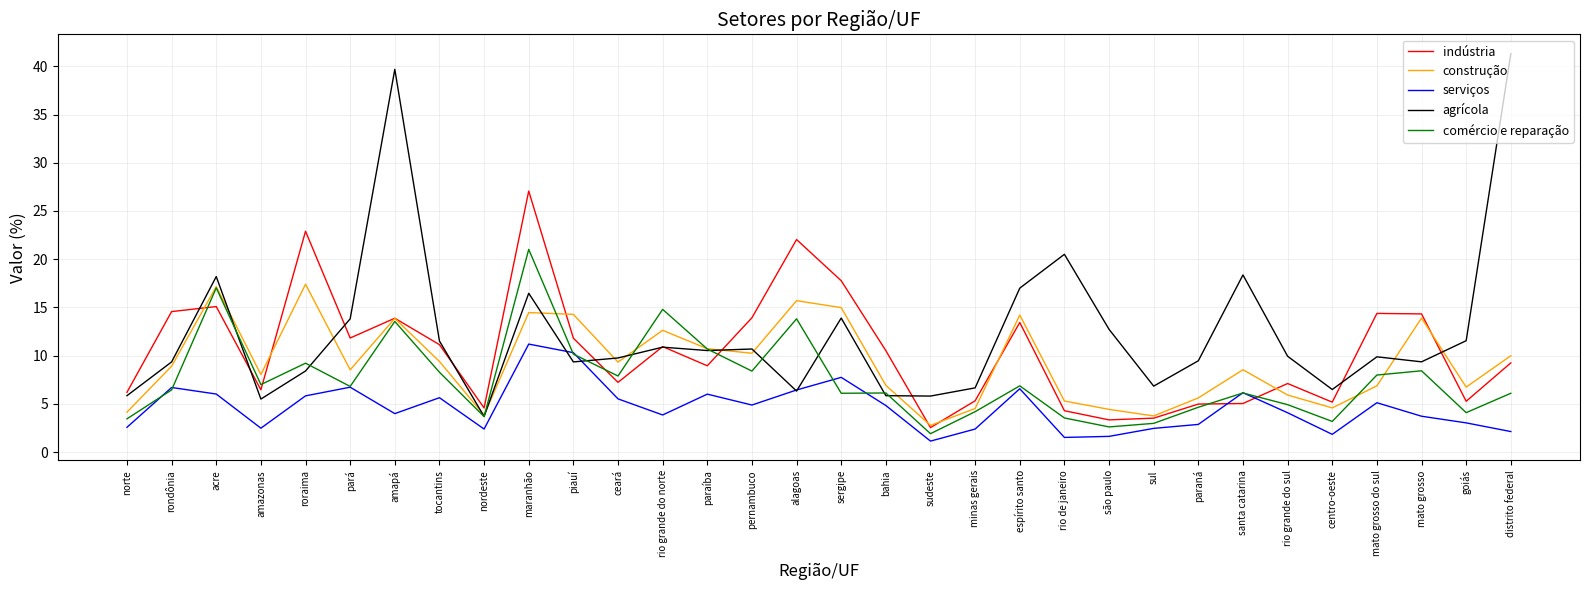

At which category does the chart reach its peak across all series?

distrito federal